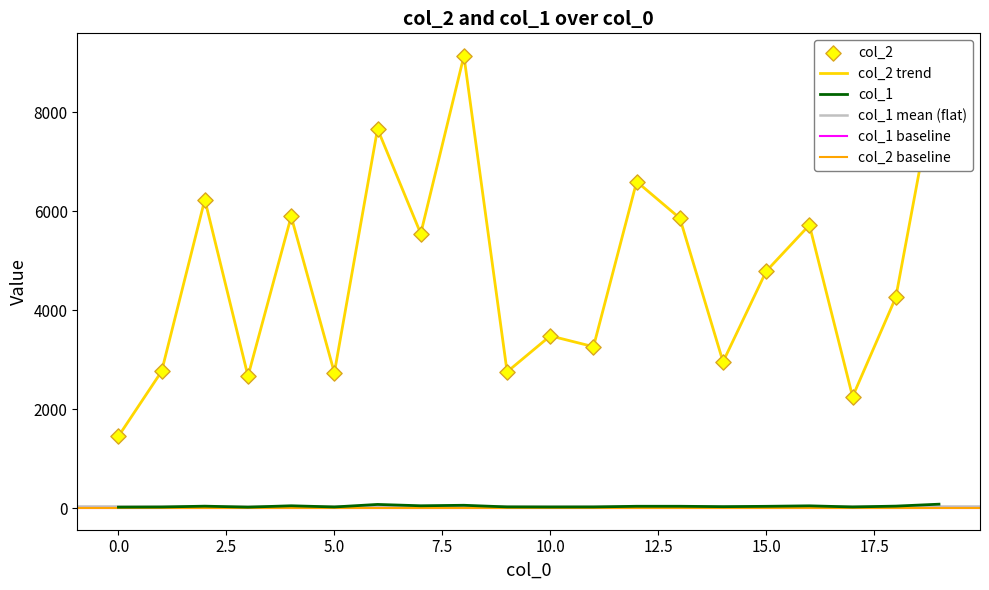

What is the total value across all series at 1?

2797